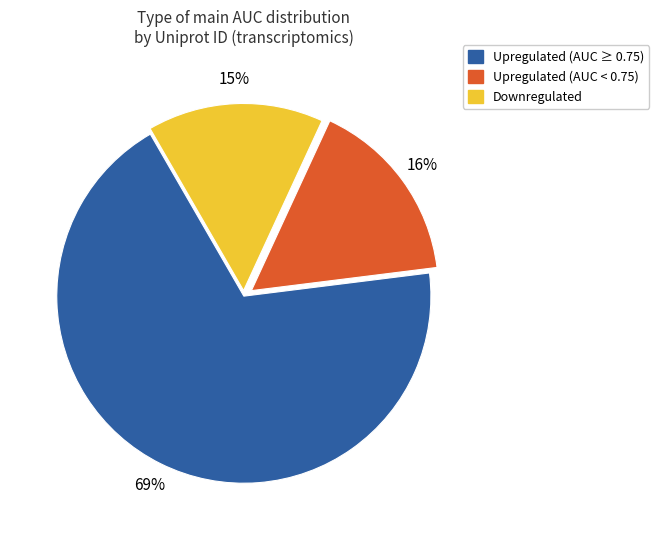

Is there any slice that represents more than half of the pie?

Yes